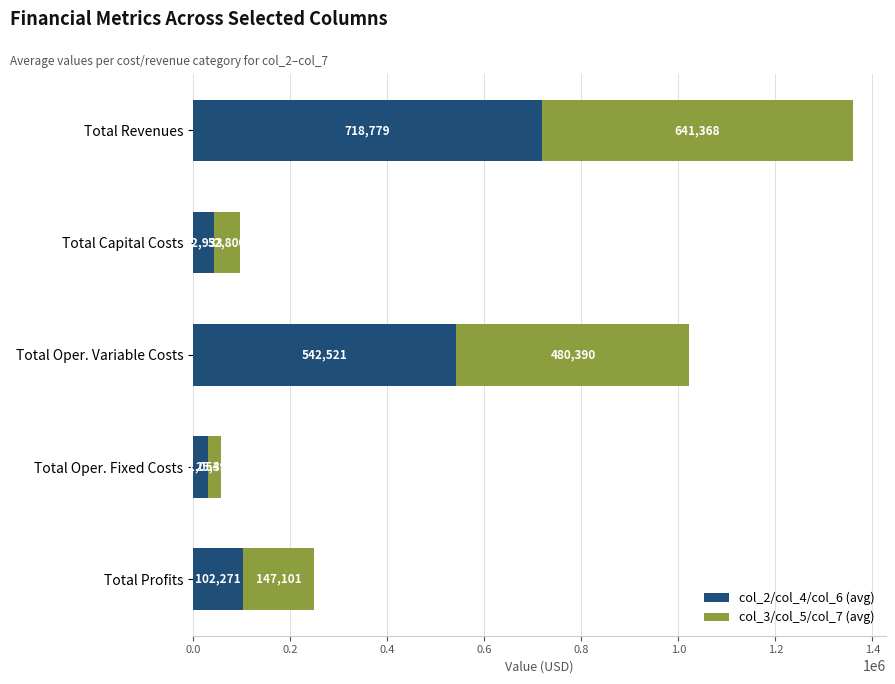

Rank the categories by col_2/col_4/col_6 (avg) value from lowest to highest.

Total Oper. Fixed Costs, Total Capital Costs, Total Profits, Total Oper. Variable Costs, Total Revenues